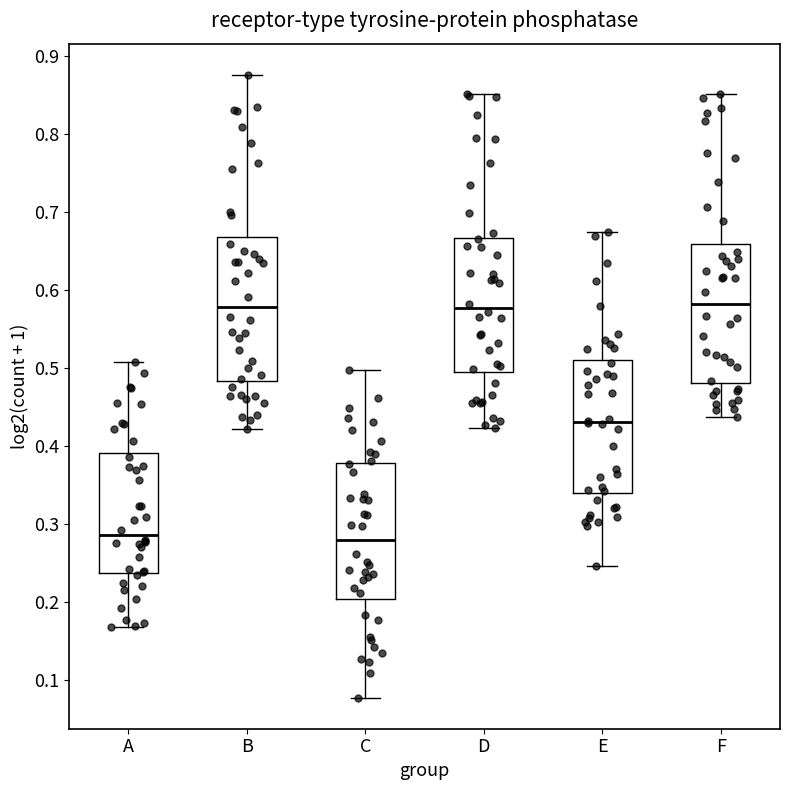

Where does the median line of the box for E sit on the y-axis? The values are not printed on the chart, so give them approximately, as read against the axis.

0.43